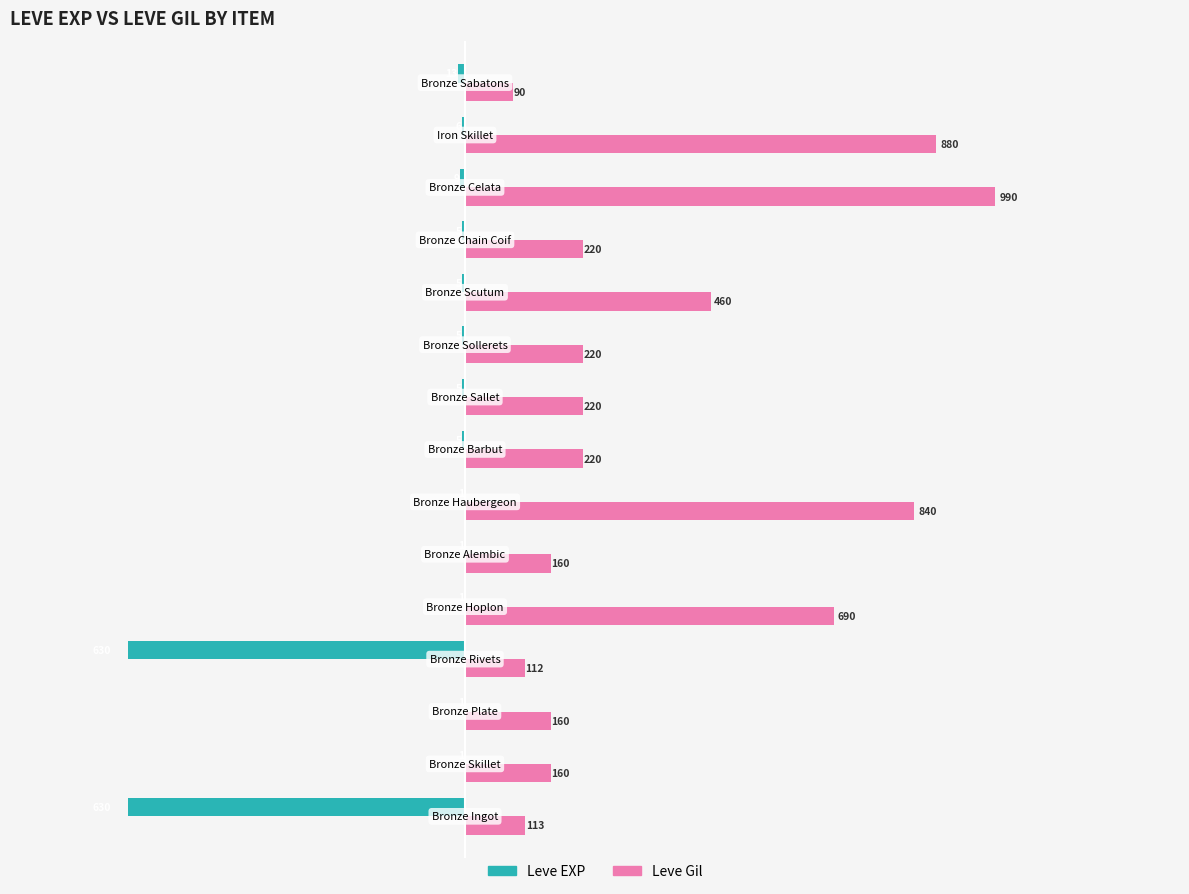

What are all the series names shown in the legend?

Leve EXP, Leve Gil